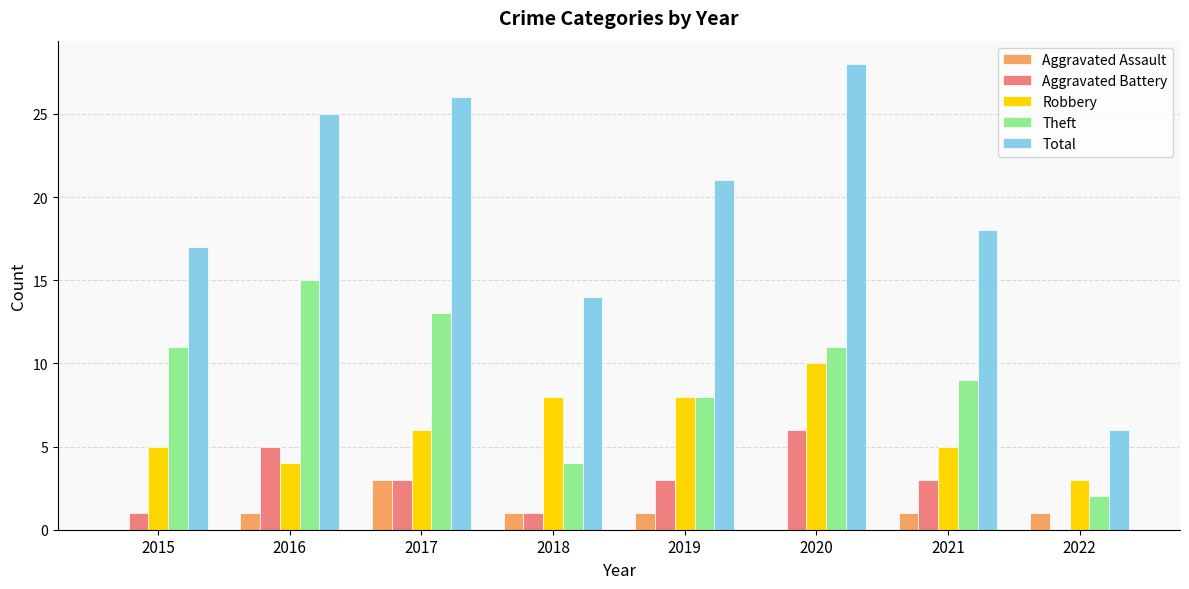

Reading left to right, extract all data points from this chart.

Aggravated Assault: 2015=0	2016=1	2017=3	2018=1	2019=1	2020=0	2021=1	2022=1
Aggravated Battery: 2015=1	2016=5	2017=3	2018=1	2019=3	2020=6	2021=3	2022=0
Robbery: 2015=5	2016=4	2017=6	2018=8	2019=8	2020=10	2021=5	2022=3
Theft: 2015=11	2016=15	2017=13	2018=4	2019=8	2020=11	2021=9	2022=2
Total: 2015=17	2016=25	2017=26	2018=14	2019=21	2020=28	2021=18	2022=6